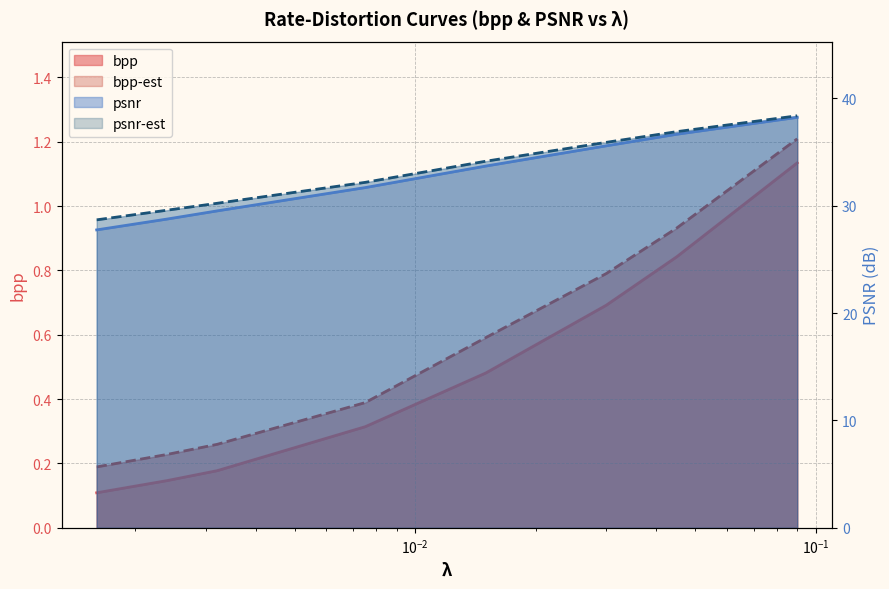

True or false: bpp-est and psnr-est cross at least once.

False